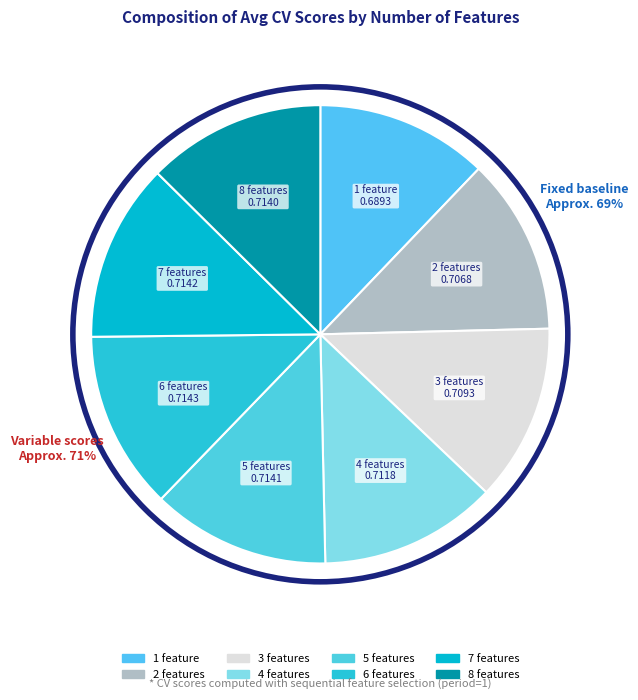

What is the smallest slice in the pie chart?

1 feature